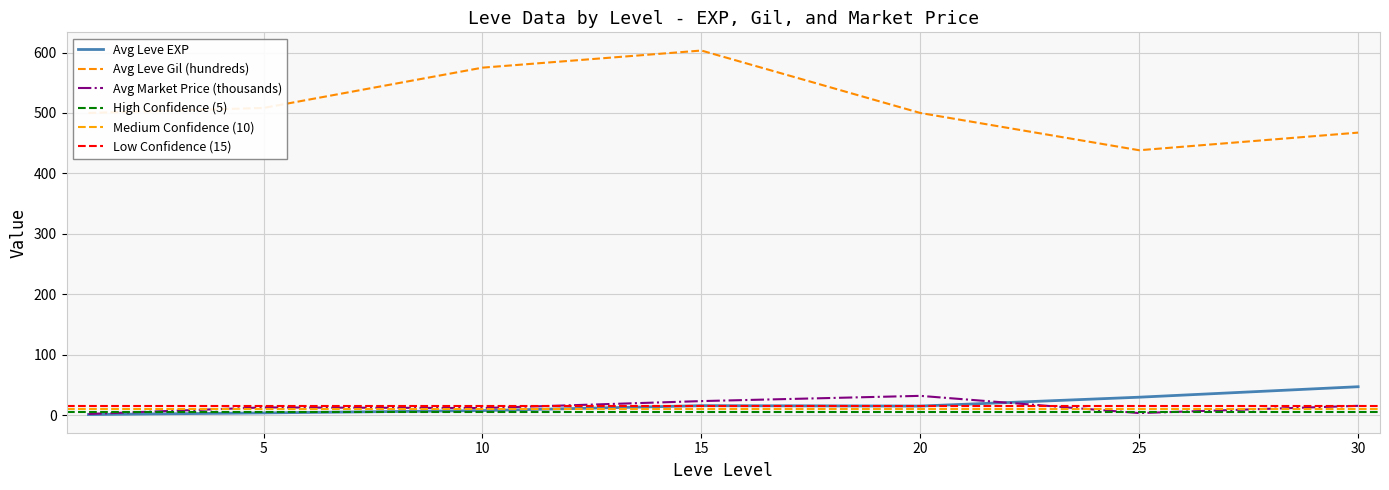

Which category has the highest value in the Avg Leve Gil (hundreds) series?

15